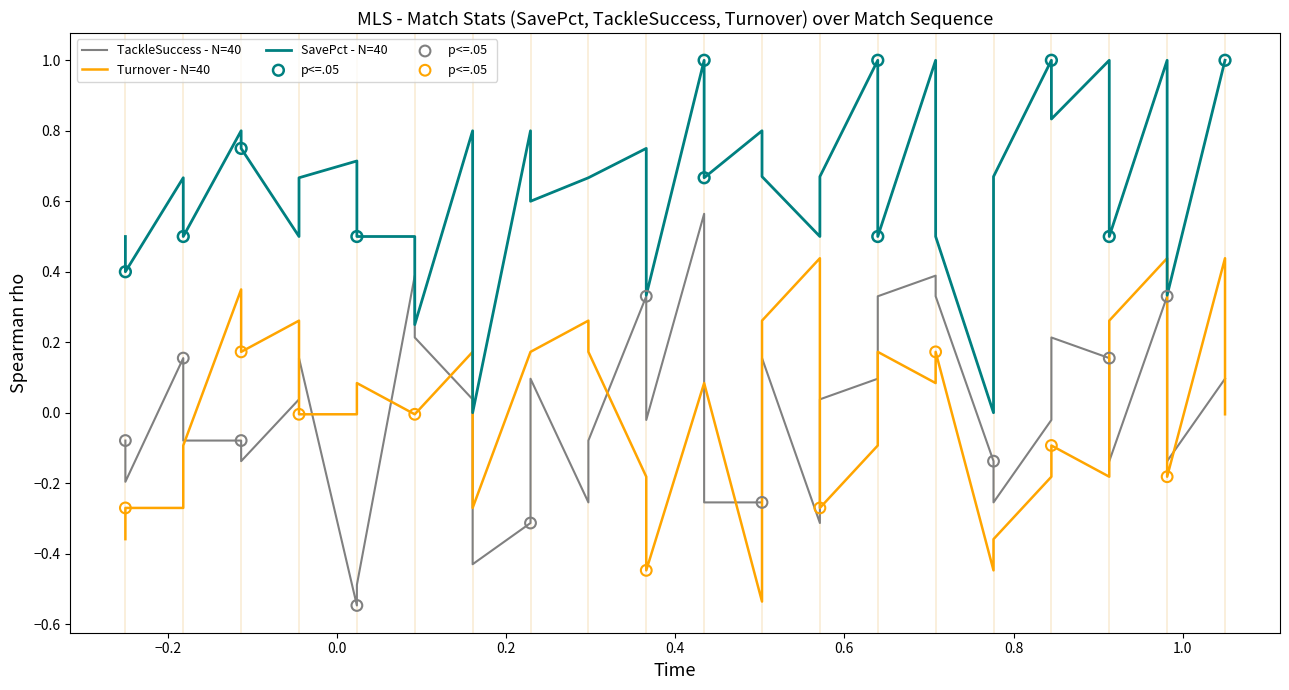

What are all the series names shown in the legend?

SavePct, TackleSuccess, Turnover